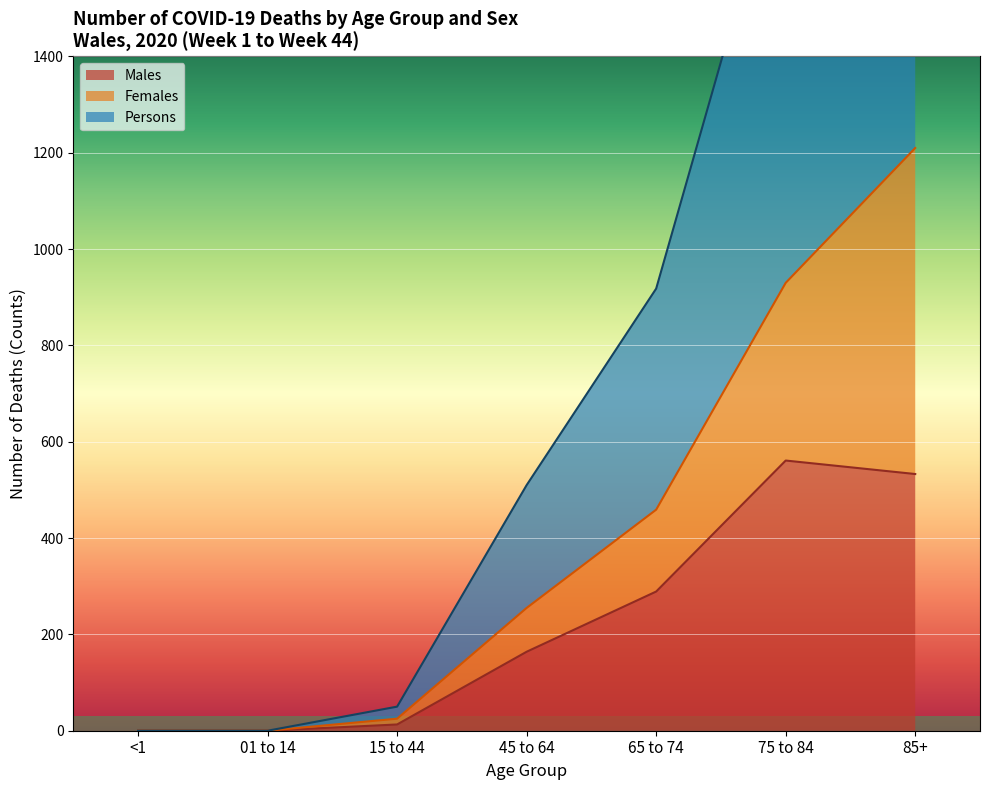

The Males series shows 444 at 65 to 74. True or false?

False